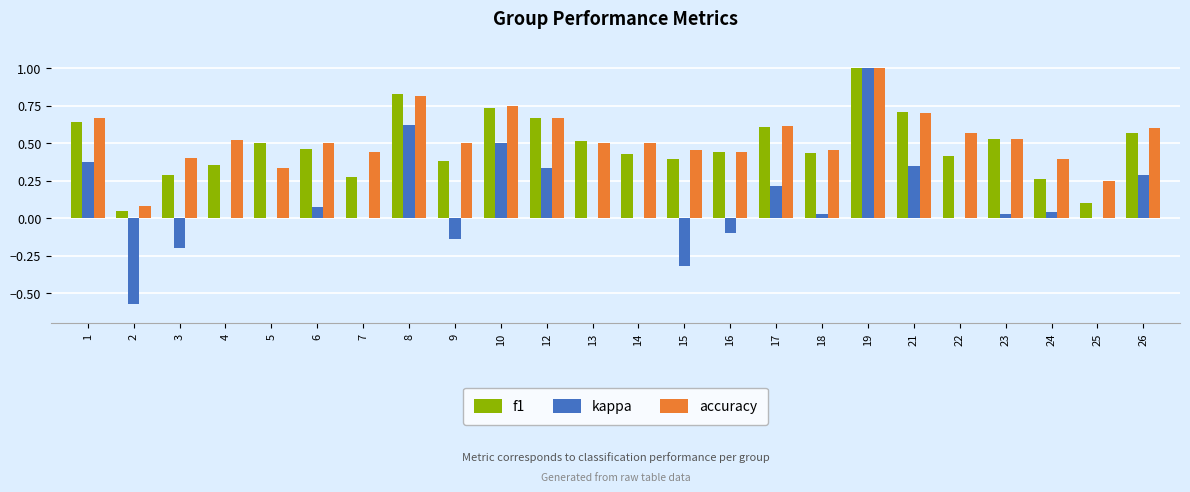

The value of kappa at 26 is 0.1. True or false?

False